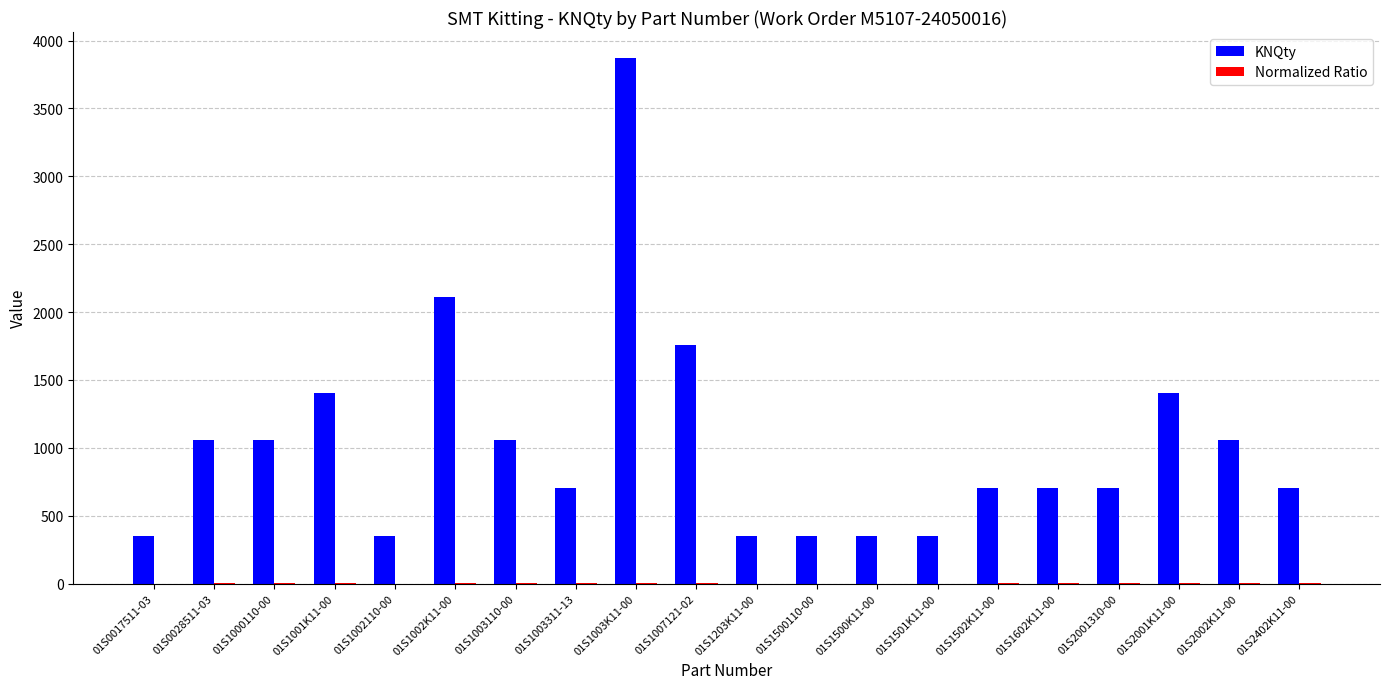

The value of KNQty at 01S2001310-00 is 460.8. True or false?

False